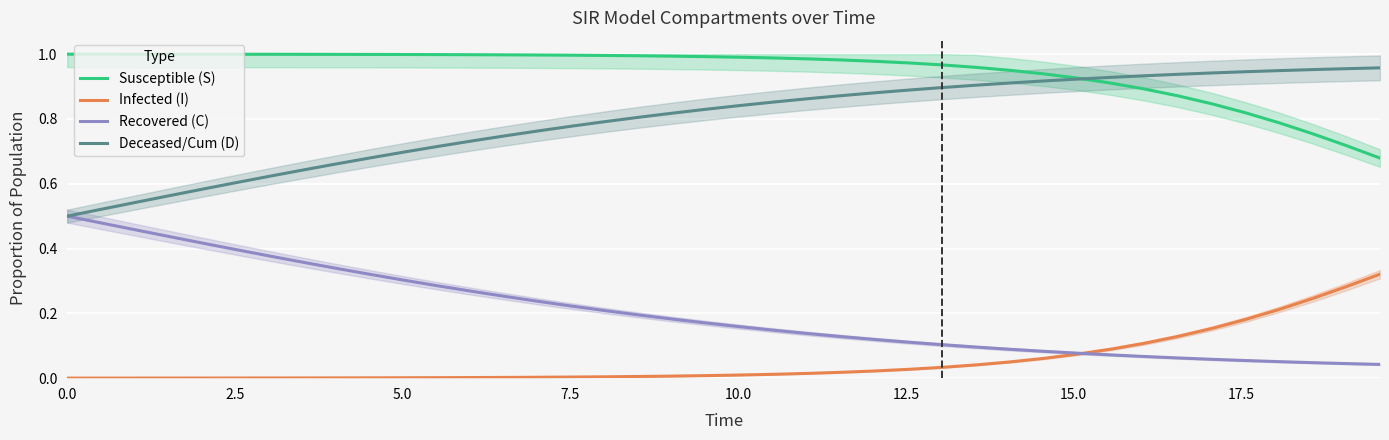

What is the difference between the second highest and second lowest values in the Infected (I) series?

0.3